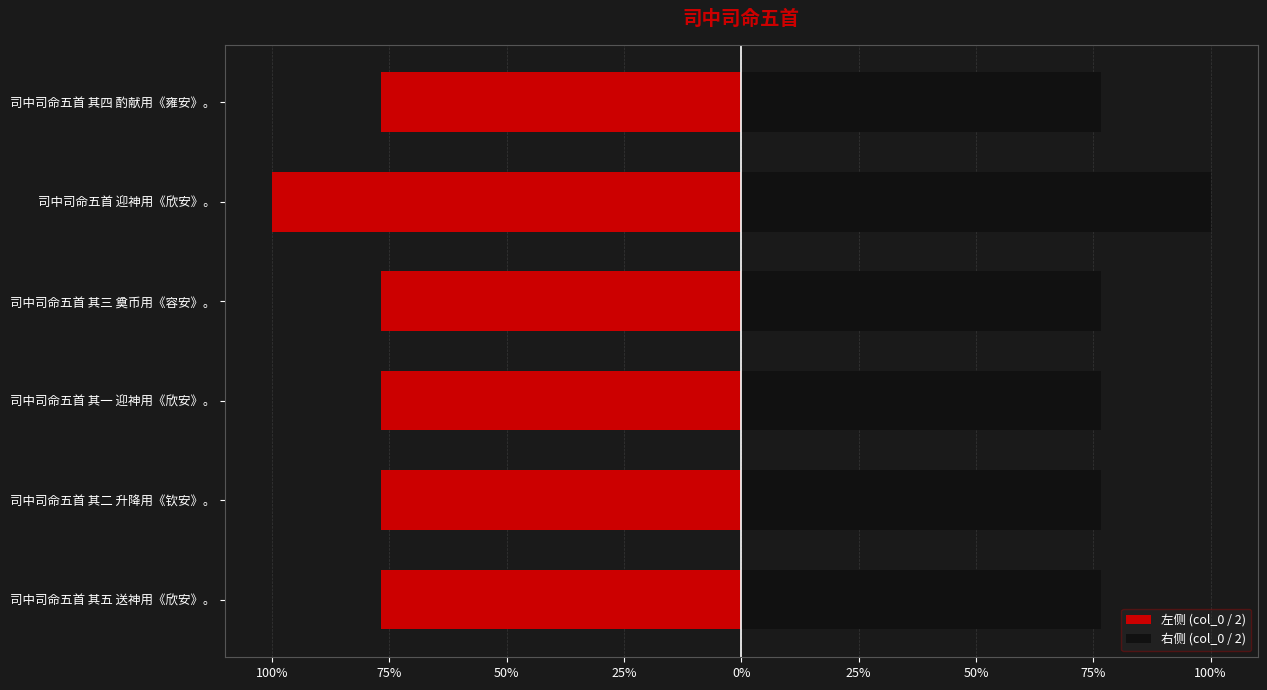

Where is 左侧 (col_0 / 2) nearest to the value -487978?

司中司命五首 其一 迎神用《欣安》。